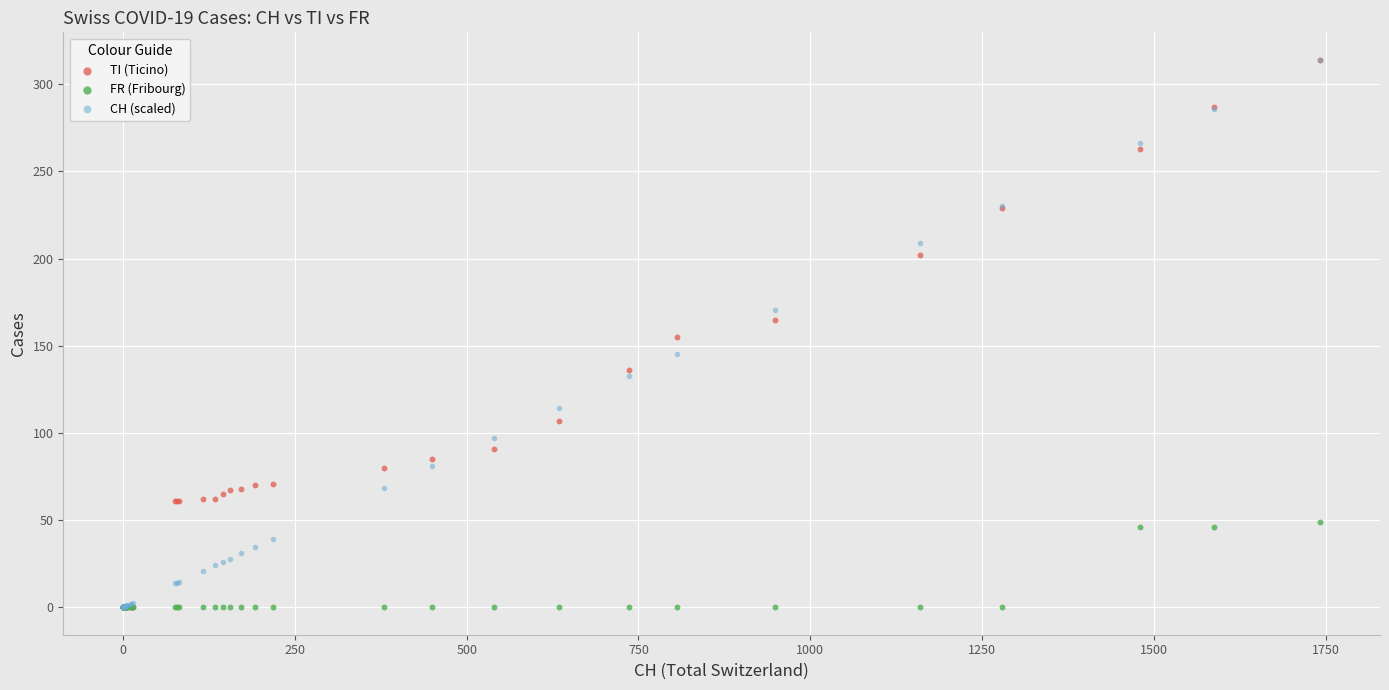

Which series has the widest spread of Y values?

TI (Ticino)